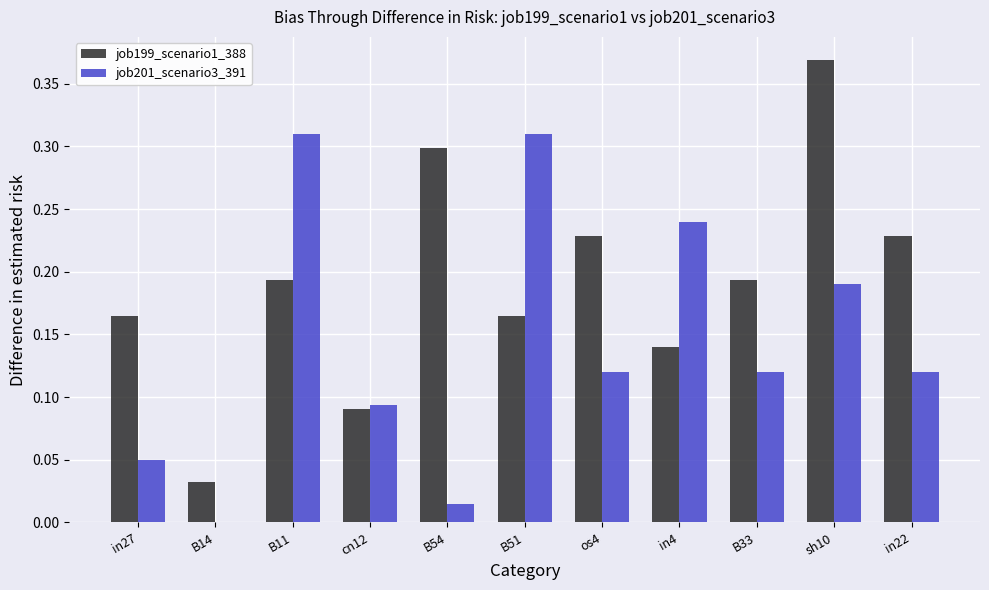

At which category is the sum across all series the highest?

sh10